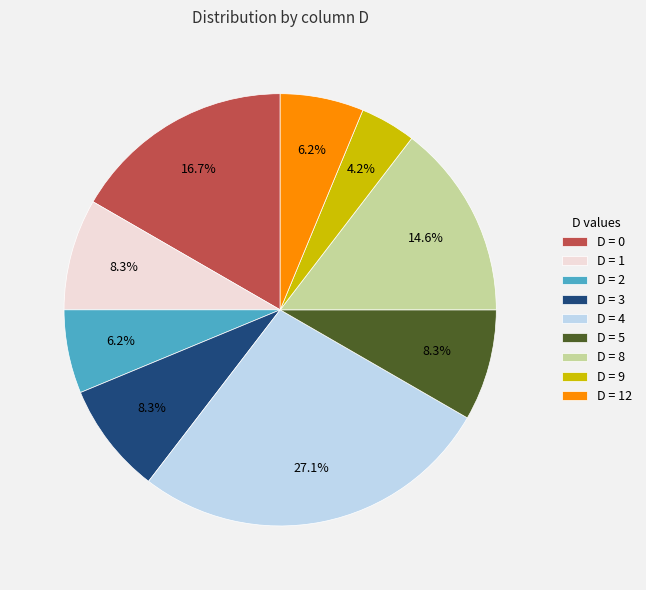

What percentage is NOT represented by D = 2?

93.7%